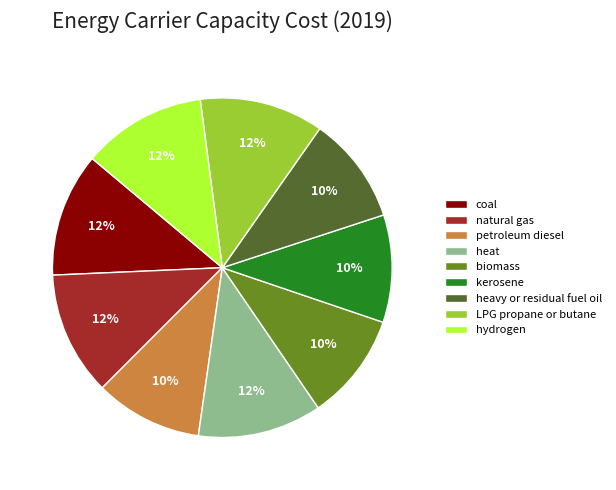

What percentage is the heat slice, to the nearest percent?

12%